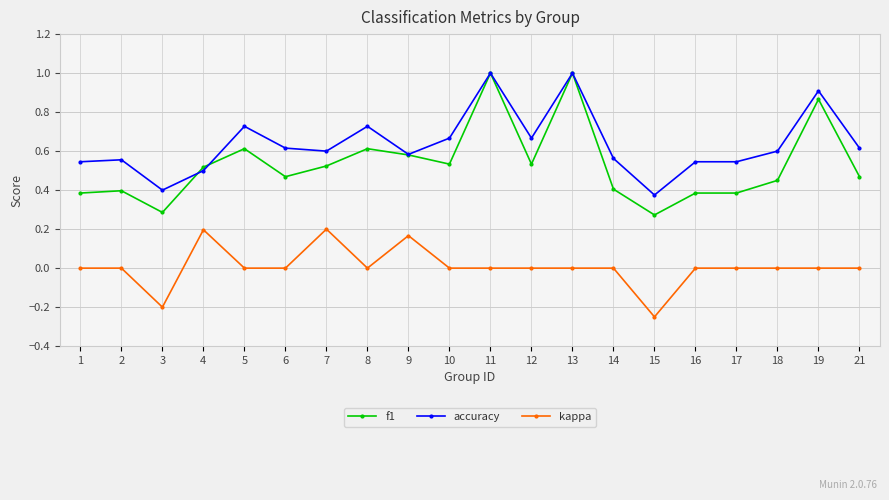

True or false: kappa and accuracy intersect in this chart.

False